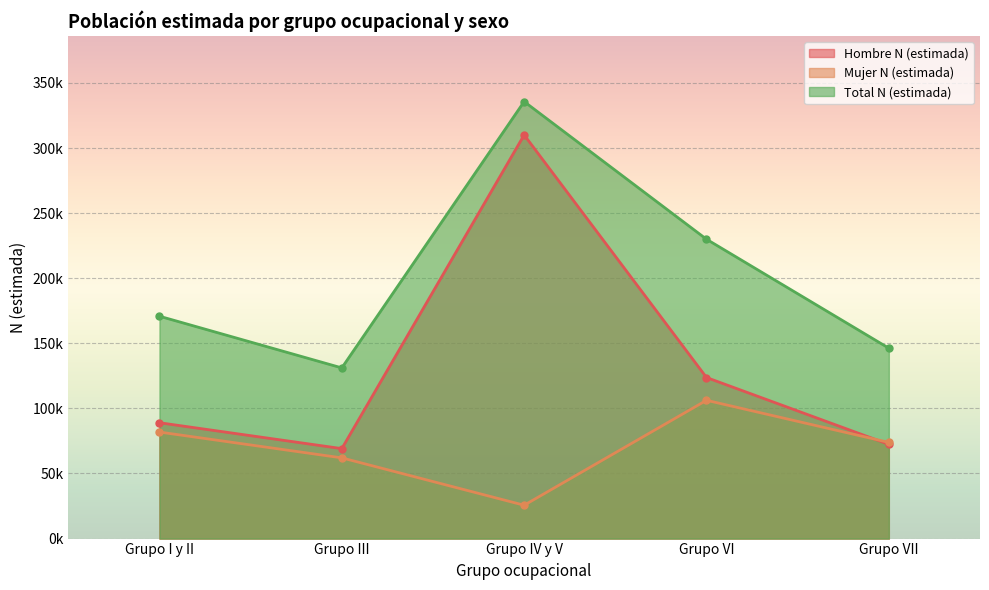

Reading left to right, extract all data points from this chart.

Hombre N (estimada): Grupo I y II=88998	Grupo III=69115	Grupo IV y V=310094	Grupo VI=123741	Grupo VII=72379
Mujer N (estimada): Grupo I y II=81831	Grupo III=62011	Grupo IV y V=25628	Grupo VI=106232	Grupo VII=73886
Total N (estimada): Grupo I y II=170828	Grupo III=131126	Grupo IV y V=335722	Grupo VI=229973	Grupo VII=146265